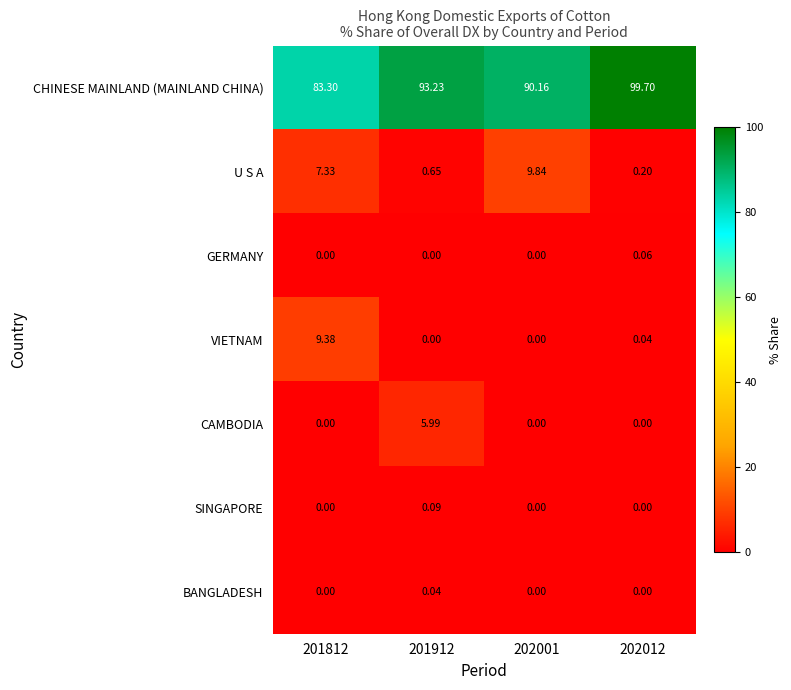

Is the value of U S A at 201812 greater than the value of CHINESE MAINLAND (MAINLAND CHINA) at 202001?

No